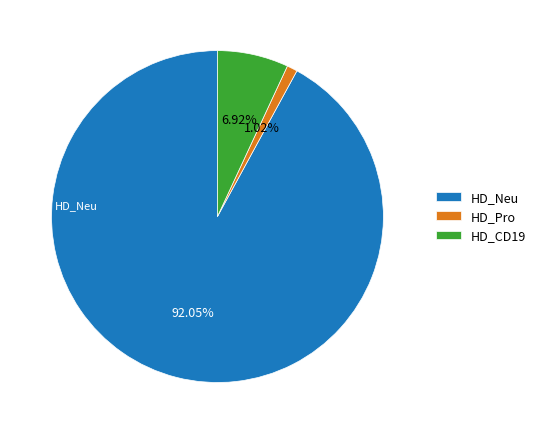

Rank the categories by value from highest to lowest.

HD_Neu, HD_CD19, HD_Pro